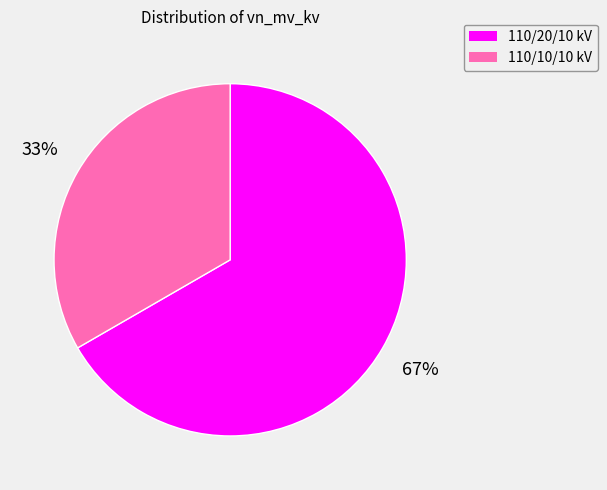

Which category accounts for the majority?

110/20/10 kV